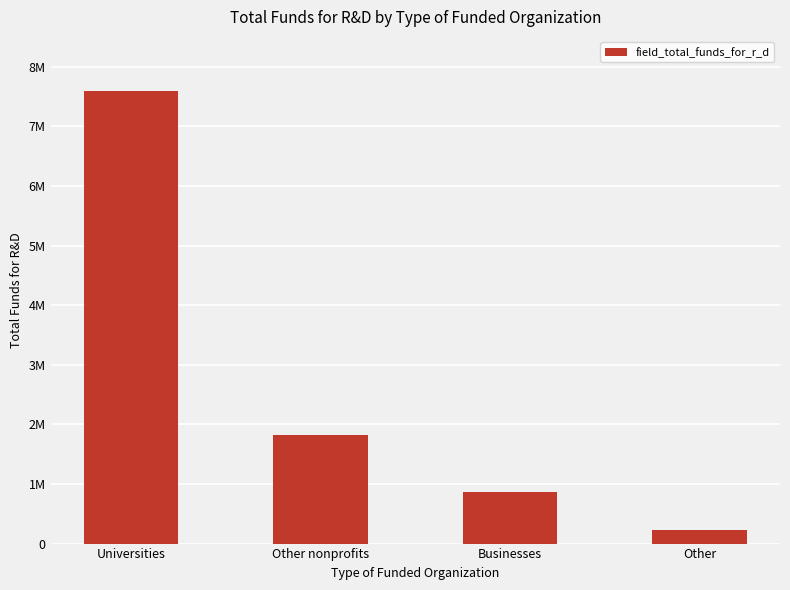

At which category does the chart reach its peak across all series?

Universities